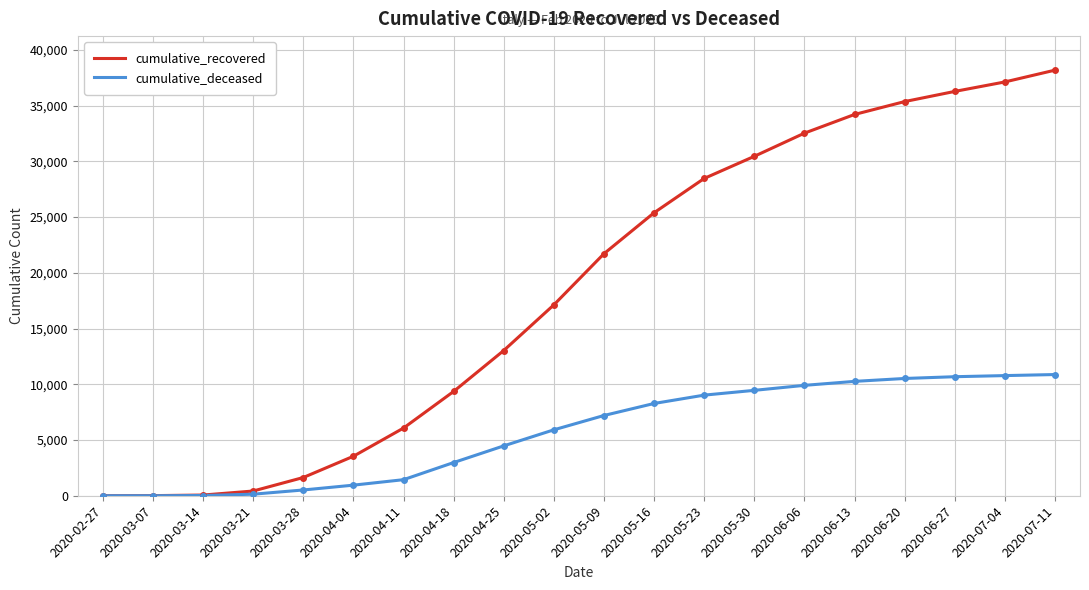

What position from the right is 2020-04-18?

13